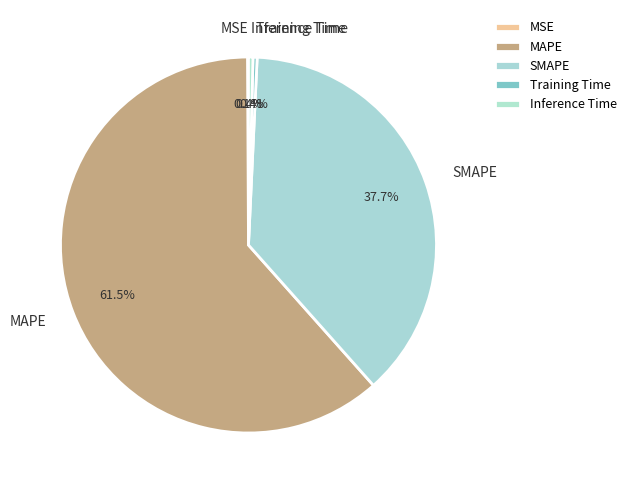

Which slice is the largest?

MAPE